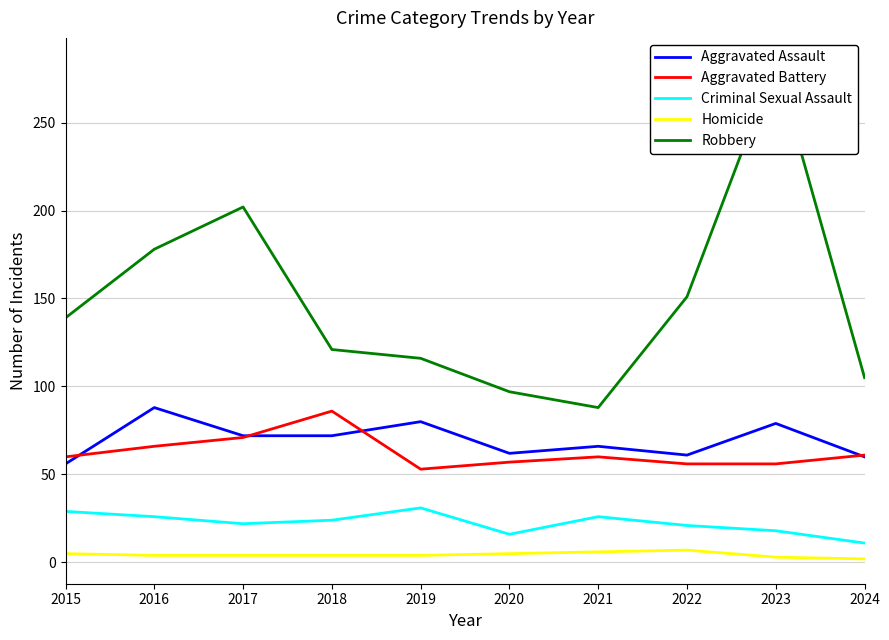

What is the difference between the highest and lowest values at 2015?

134